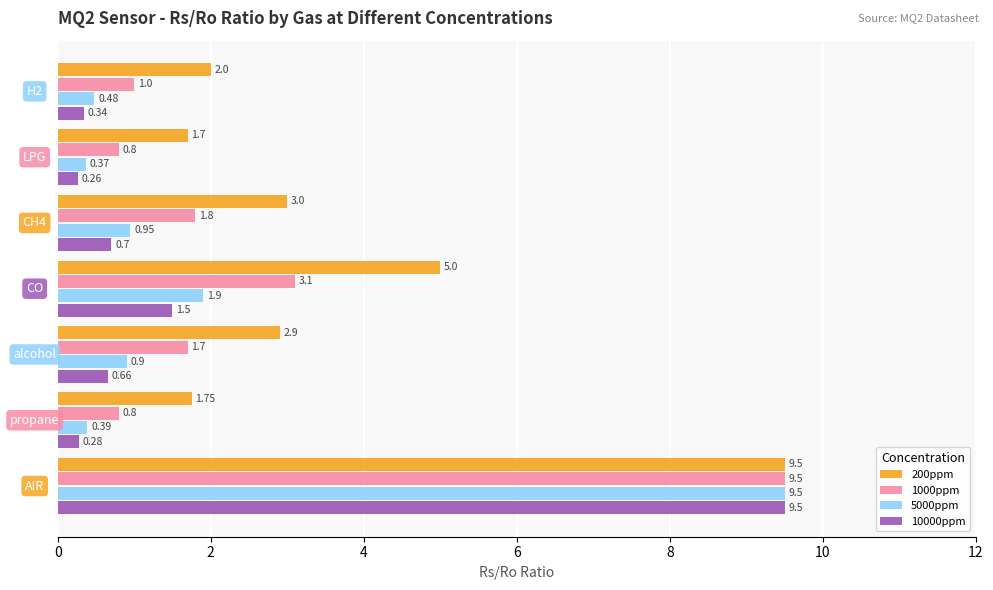

Which series has the largest range (max minus min)?

10000ppm